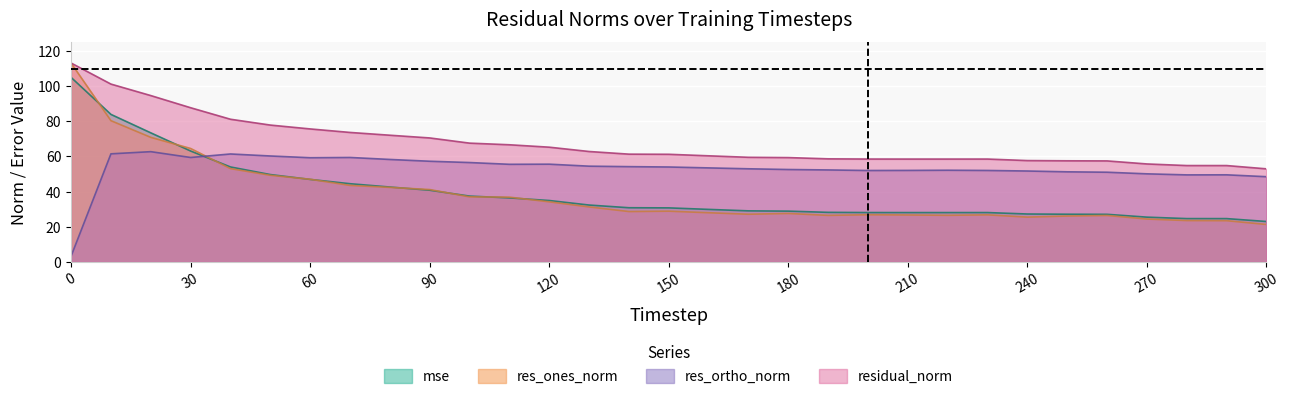

What is the value of the residual_norm point at the 16th from the left?

61.2